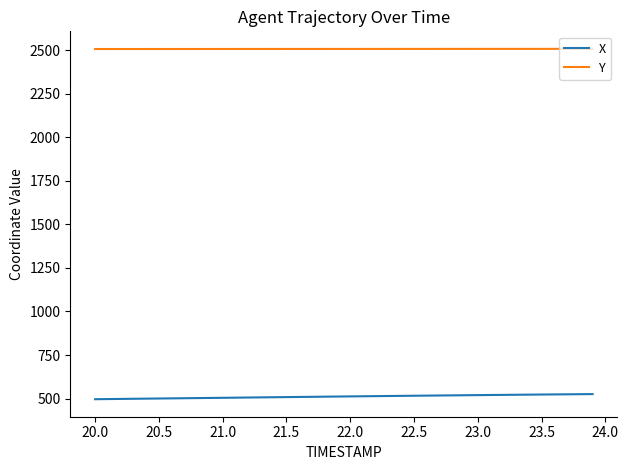

What is the difference between the second highest and minimum values in the Y series?

1.0